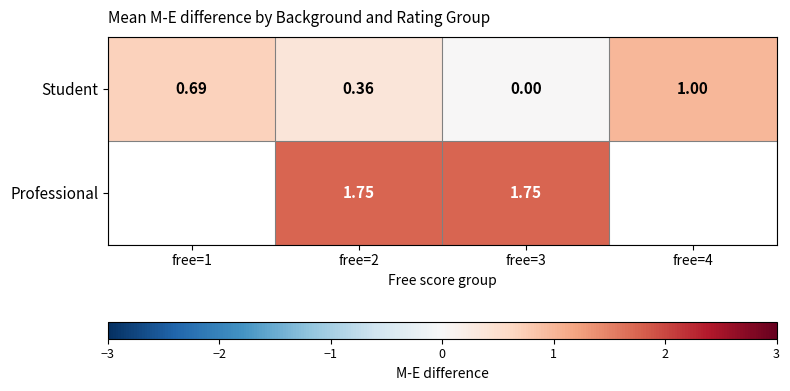

What is the difference between the maximum and minimum values in the Student series?

1.0